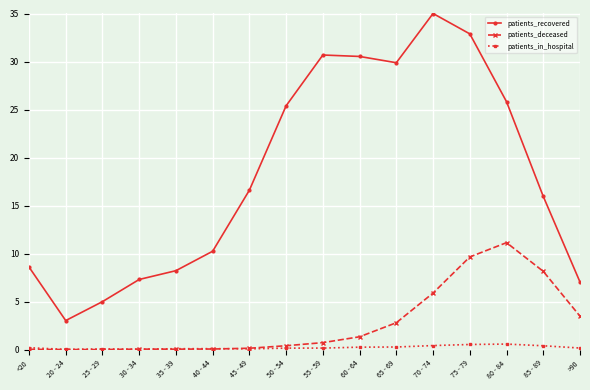

At which category is the sum across all series the highest?

75 - 79